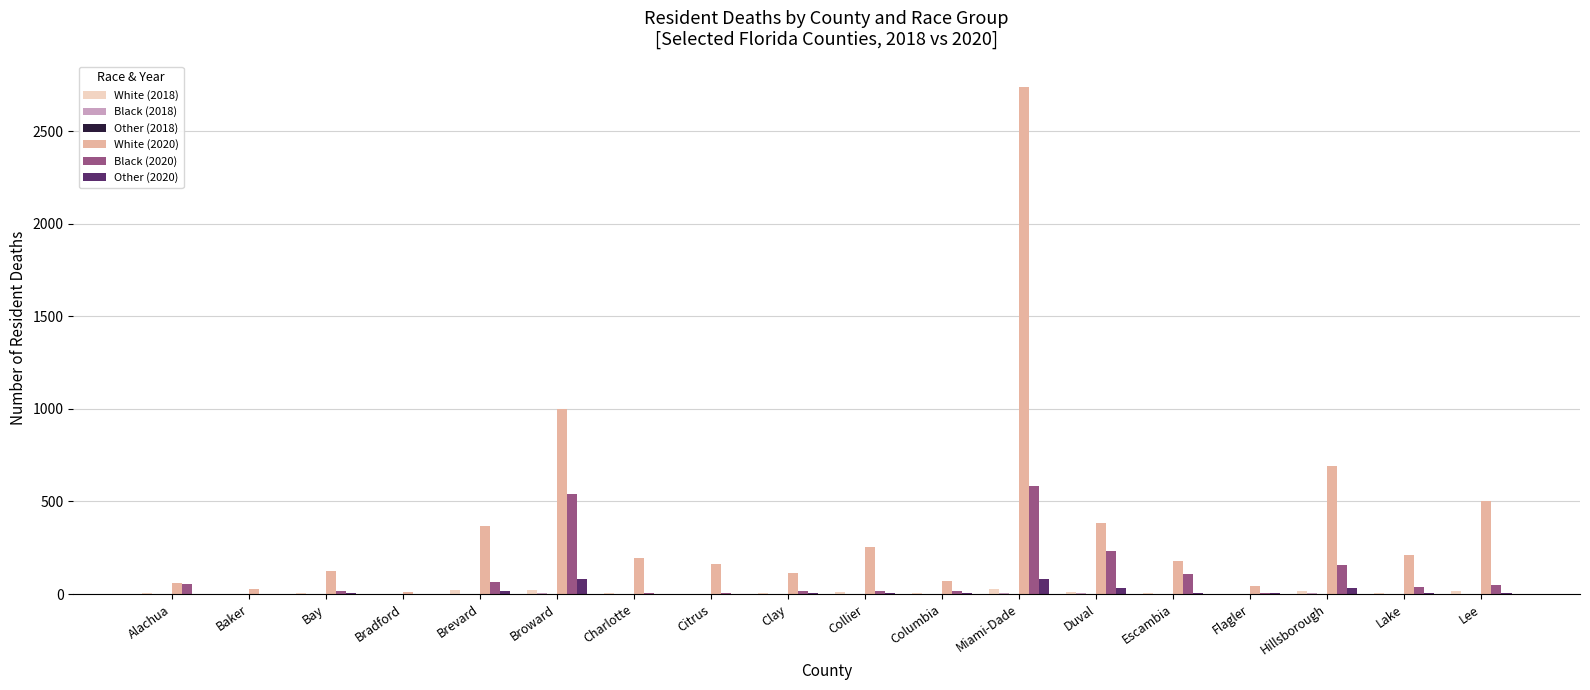

Which series has the largest total across all categories?

White (2020)